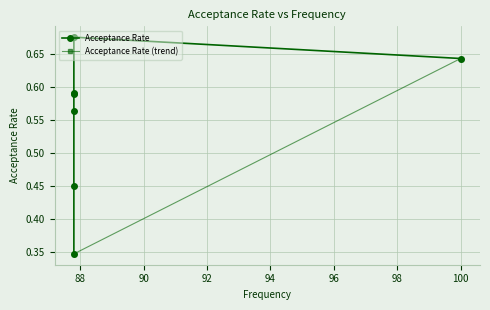

True or false: the data shows 0.1 at Minimum Window Substring.

False